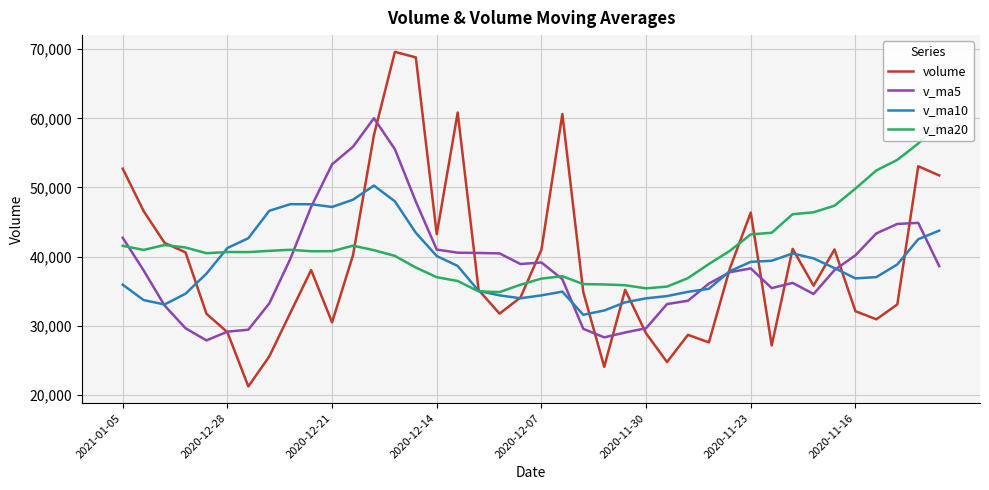

What is the highest value of the v_ma20 series?

59260.6